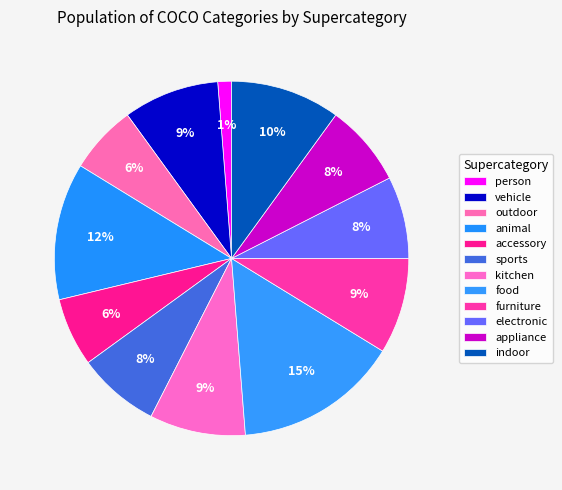

Count the number of slices in the pie.

12